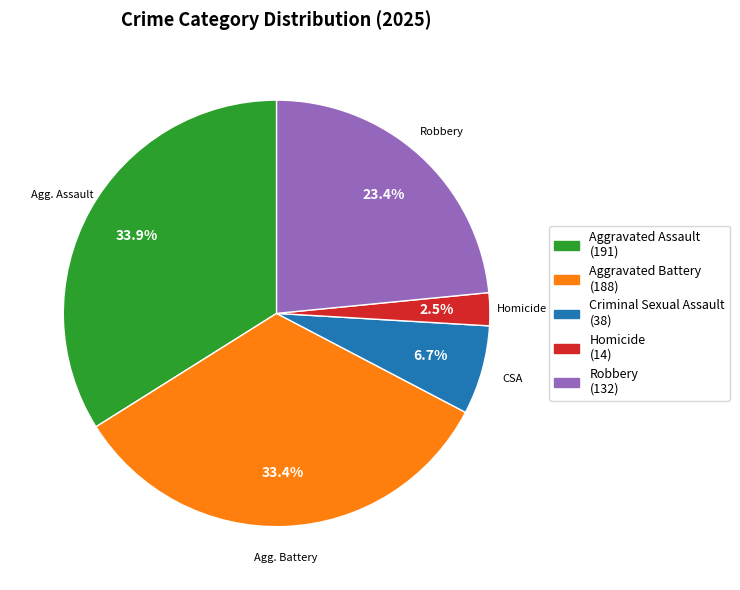

Is there any slice that represents more than half of the pie?

No